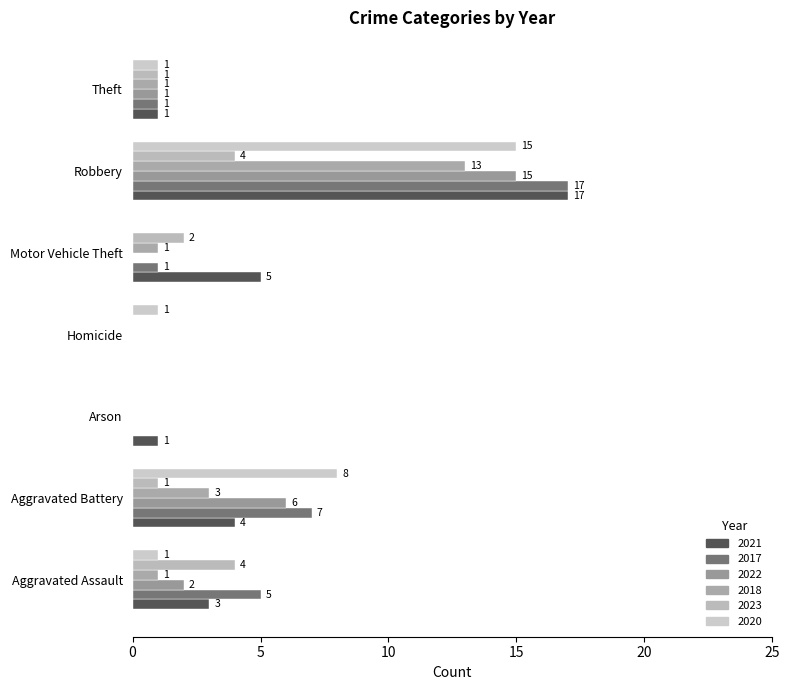

At which label does 2021 first exceed 3?

Aggravated Battery